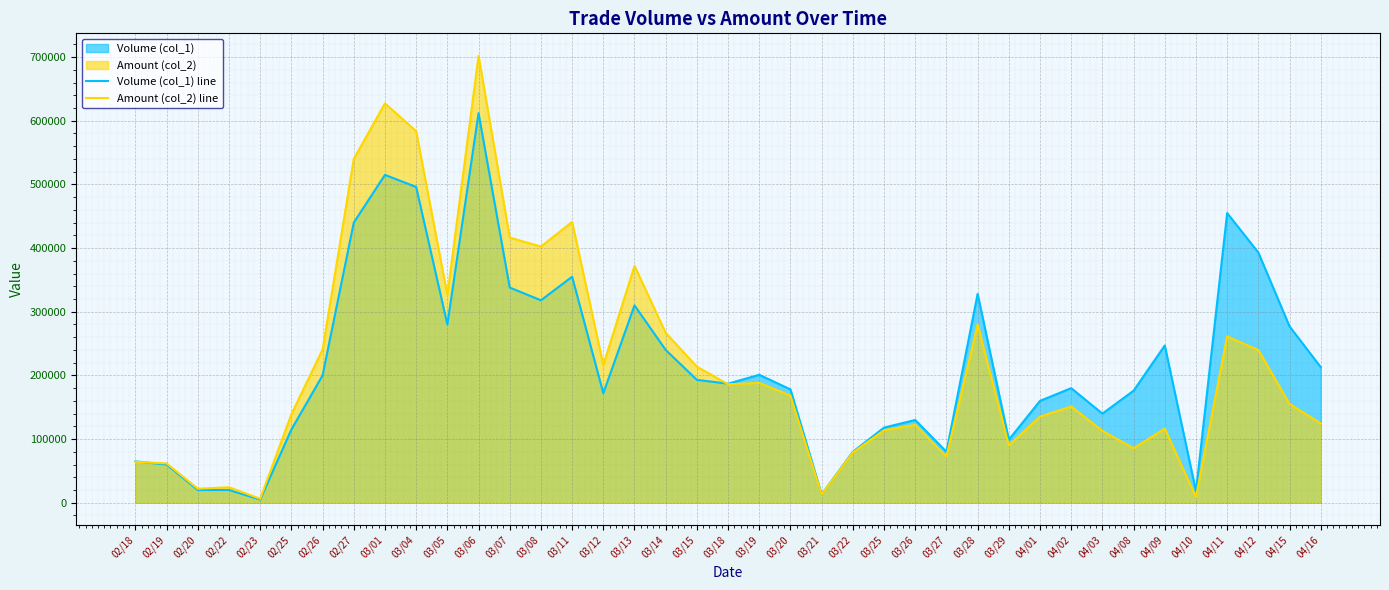

How many categories are shown in the chart?

39